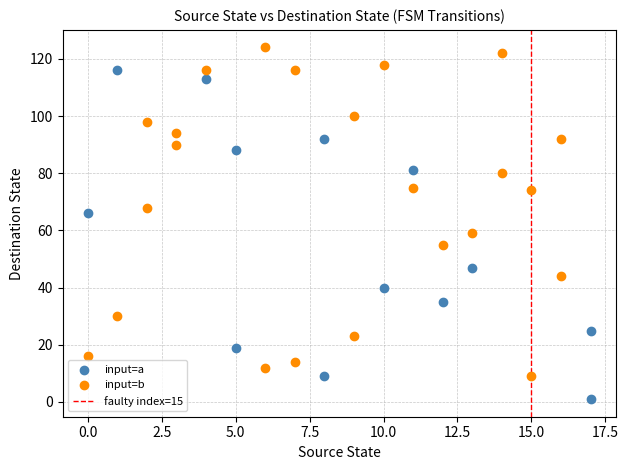

Which series contains the lowest Y value?

input=a